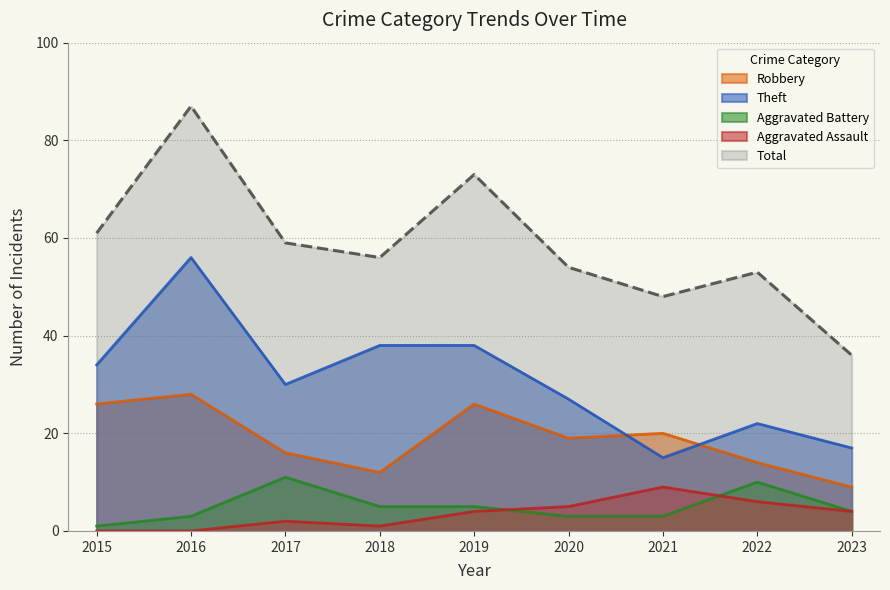

What is the average value of the Theft series?

31